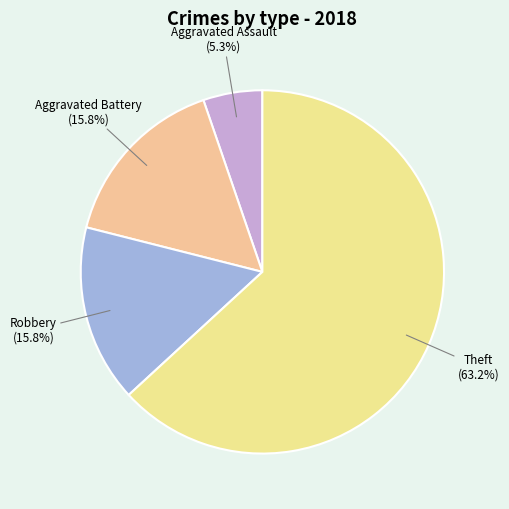

Is there any slice that represents more than half of the pie?

Yes